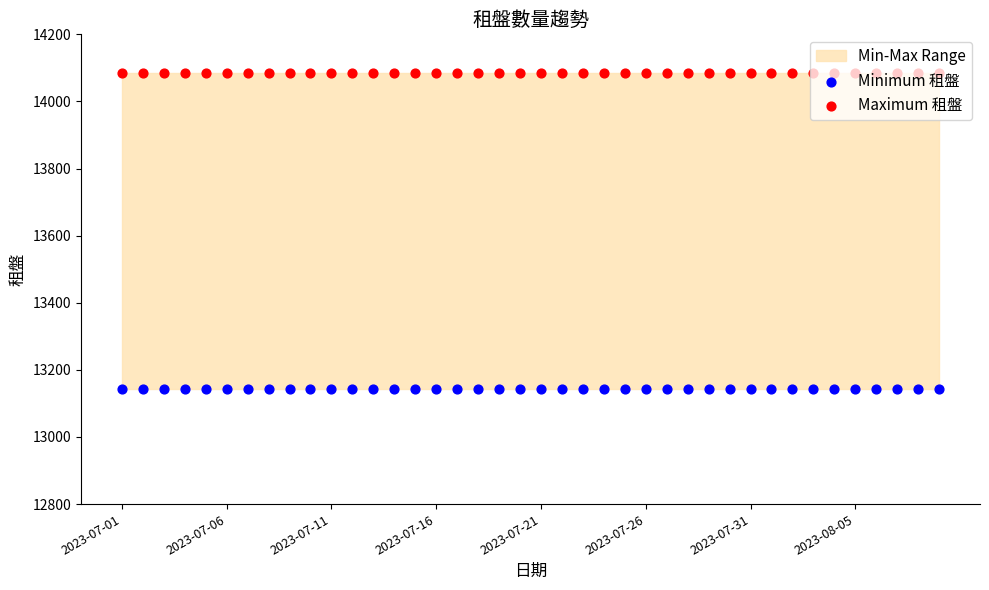

At which category is the sum across all series the highest?

2023-07-01